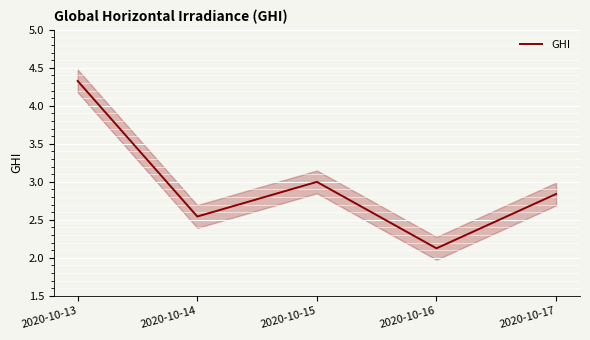

What is the minimum value shown in the chart?

2.1